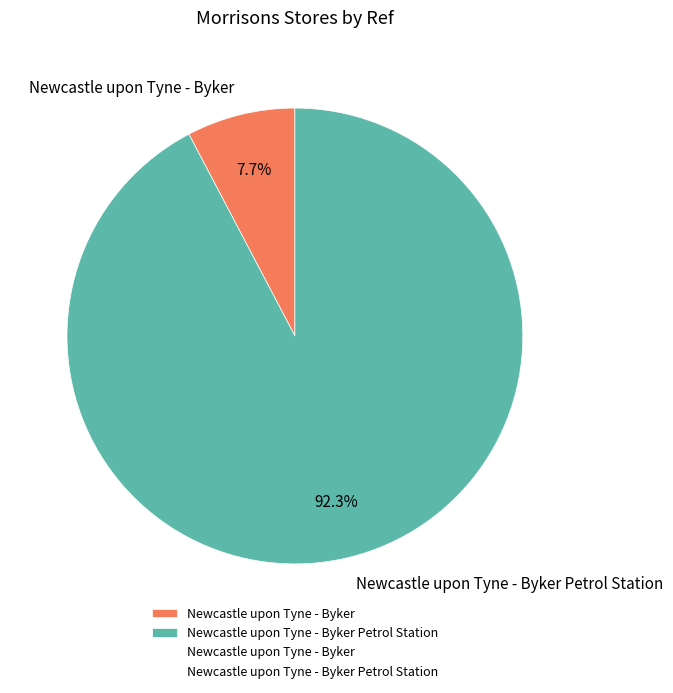

Combined, do Newcastle upon Tyne - Byker Petrol Station and Newcastle upon Tyne - Byker account for over 50%?

Yes